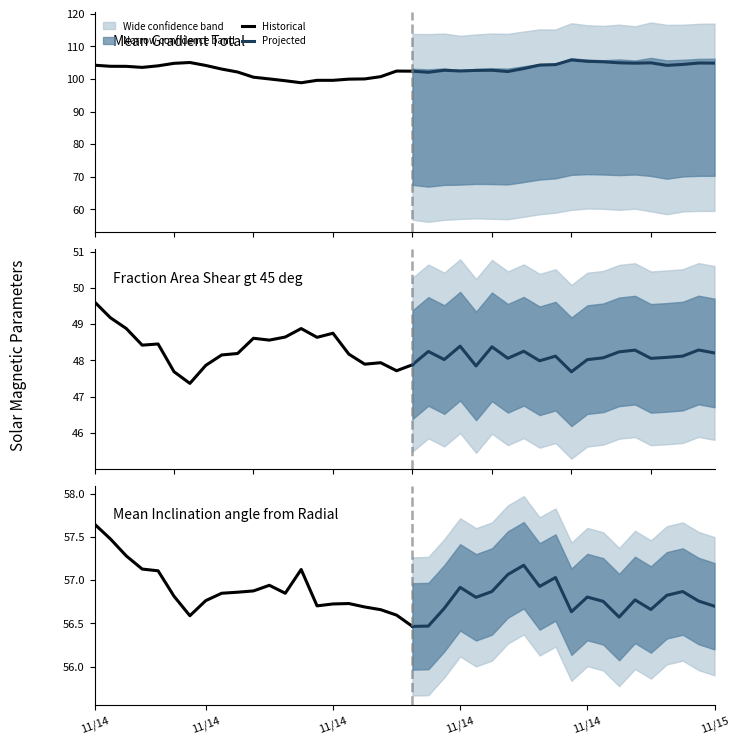

How many lines are shown in the chart?

6